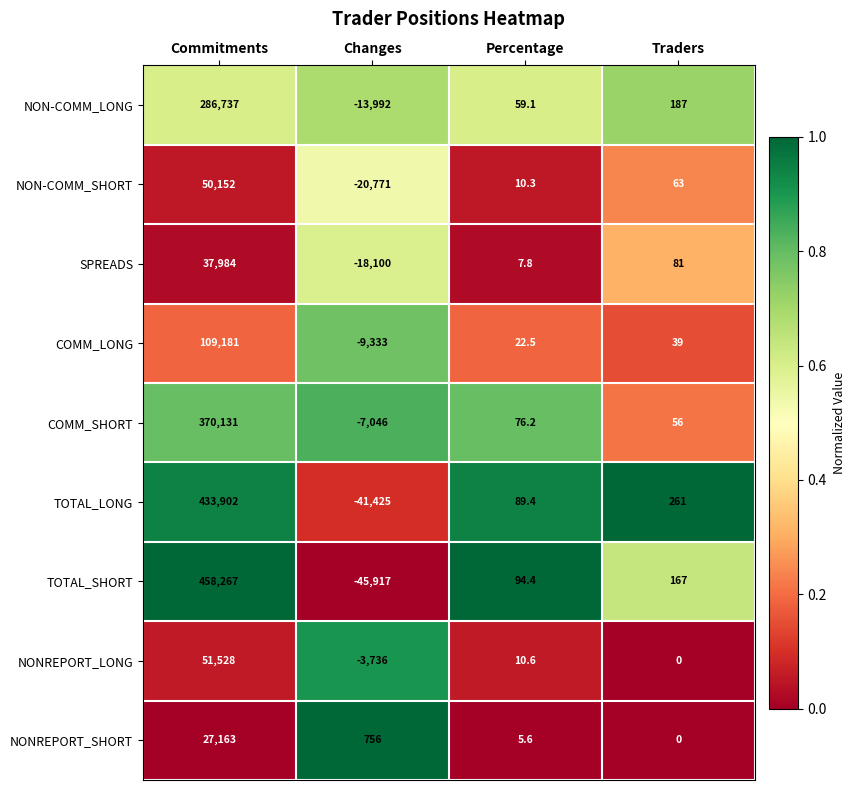

What is the minimum value for SPREADS?

-18100.0